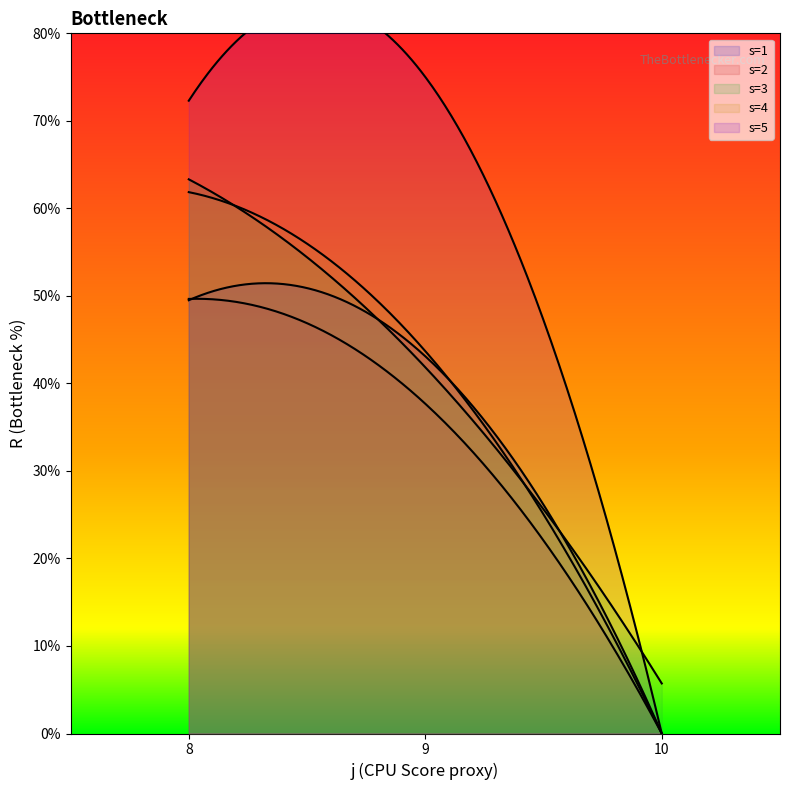

What are all the series names shown in the legend?

s=1, s=2, s=3, s=4, s=5